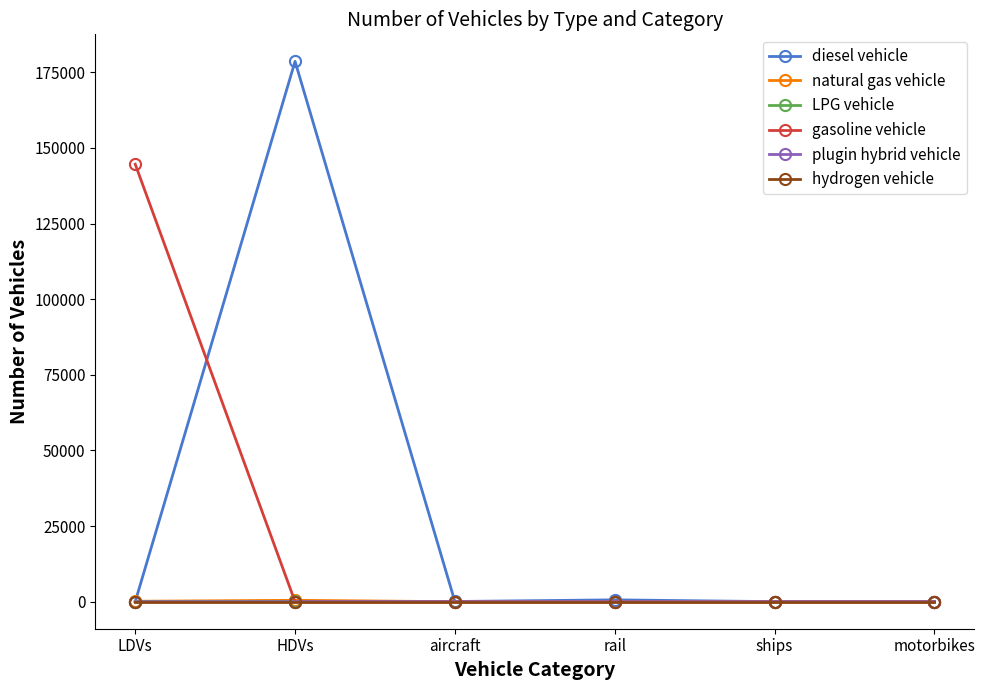

Which label corresponds to the largest value in the chart?

HDVs